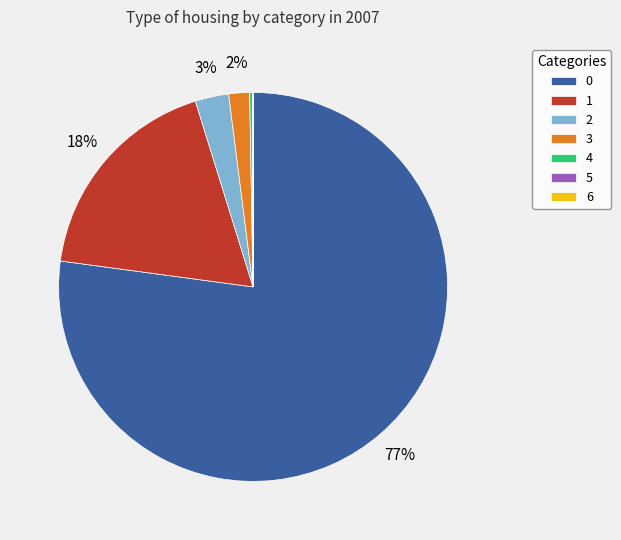

To the nearest percent, what is the difference between the largest and smallest slice percentages?

77%